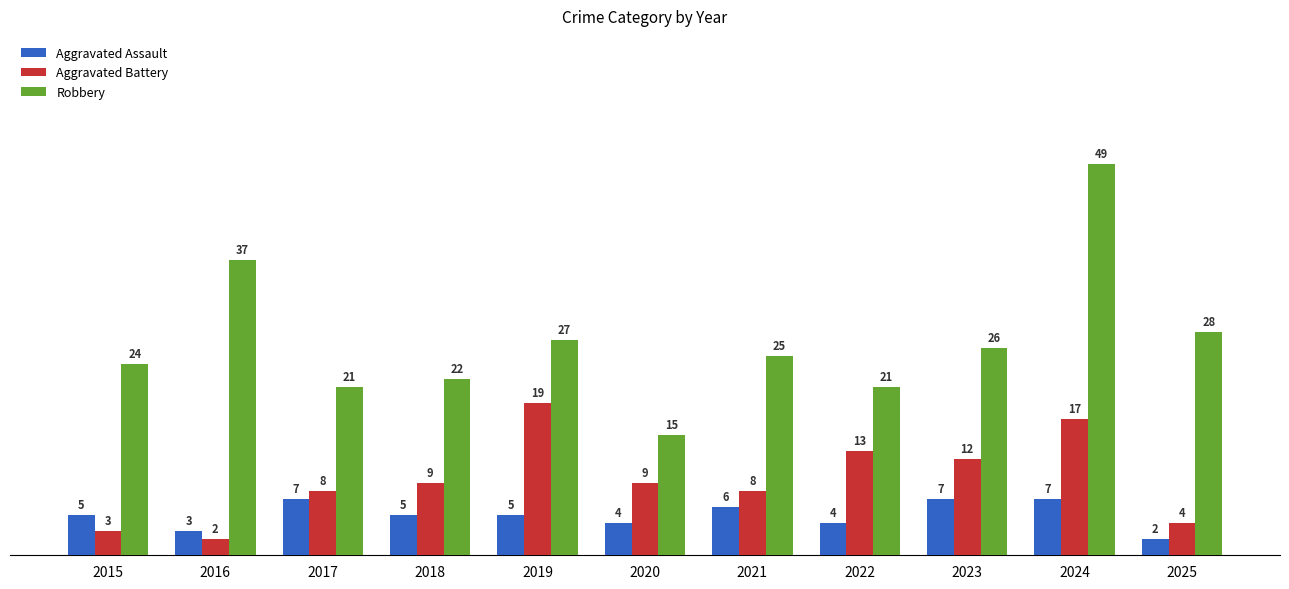

At which category does the chart reach its peak across all series?

2024